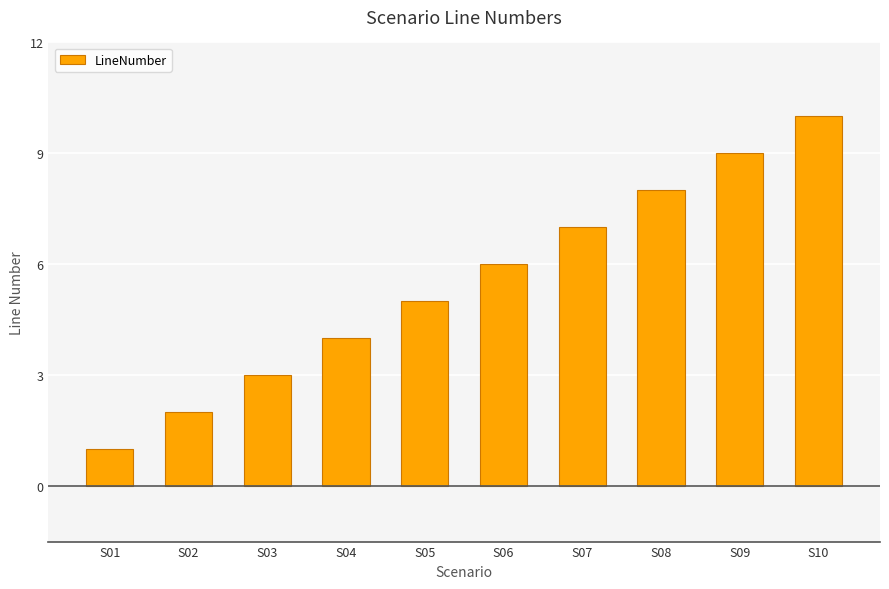

What is the change in value from S06 to S07?

+1